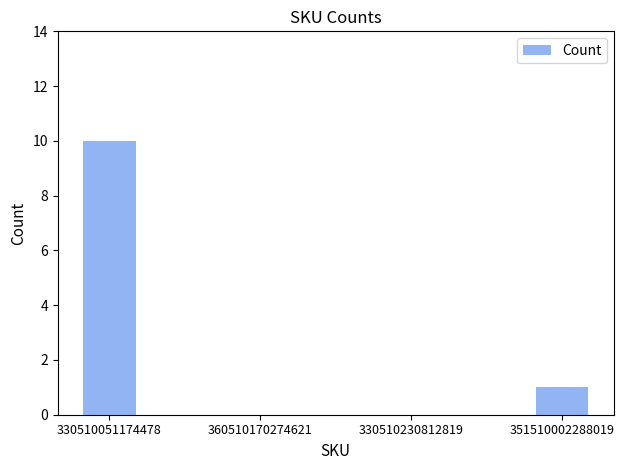

Are the bars grouped side by side (vs. stacked)?

No